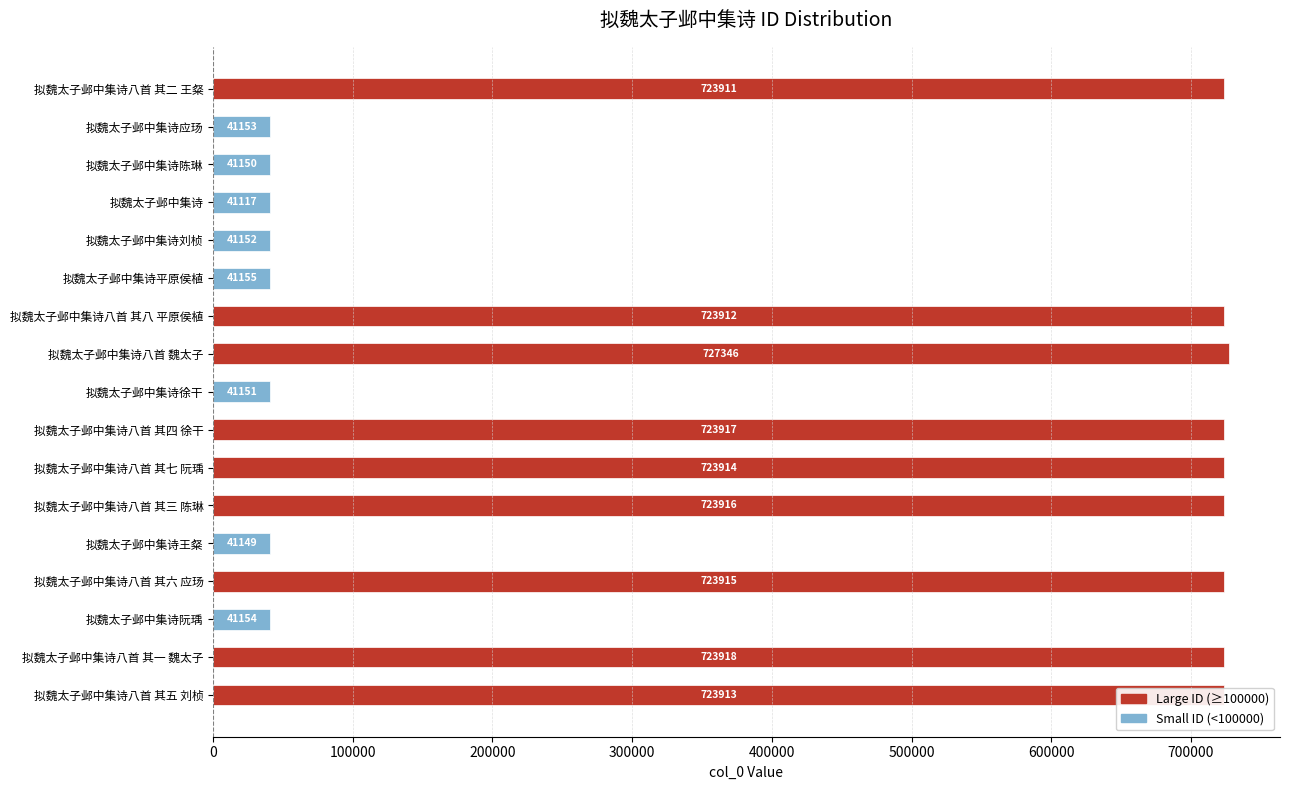

Count the number of categories in the chart.

17